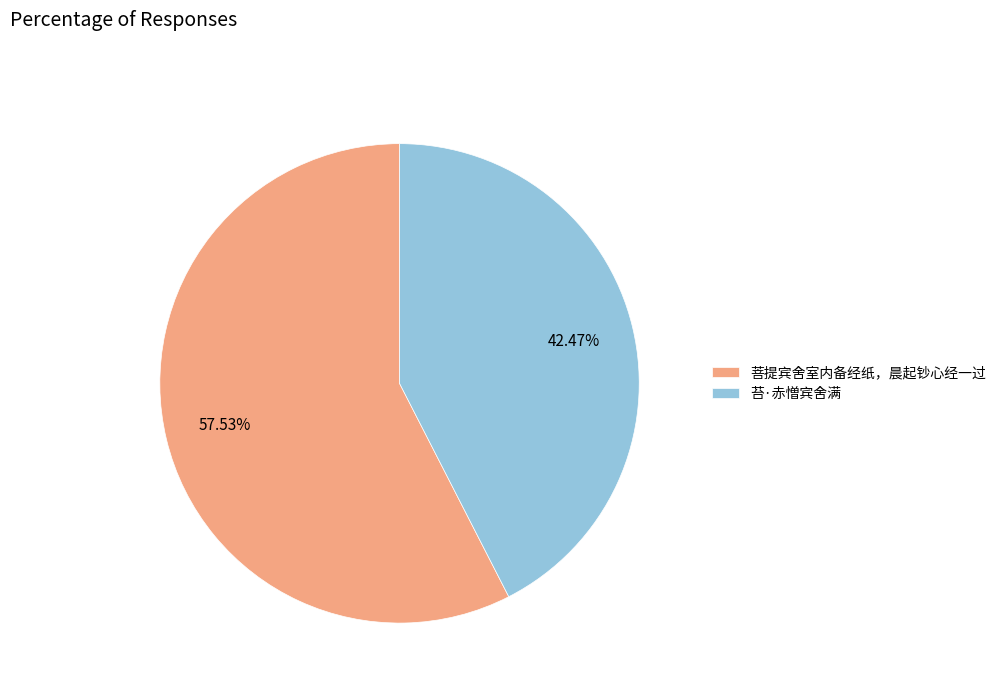

To the nearest percent, what is the average slice percentage?

50%